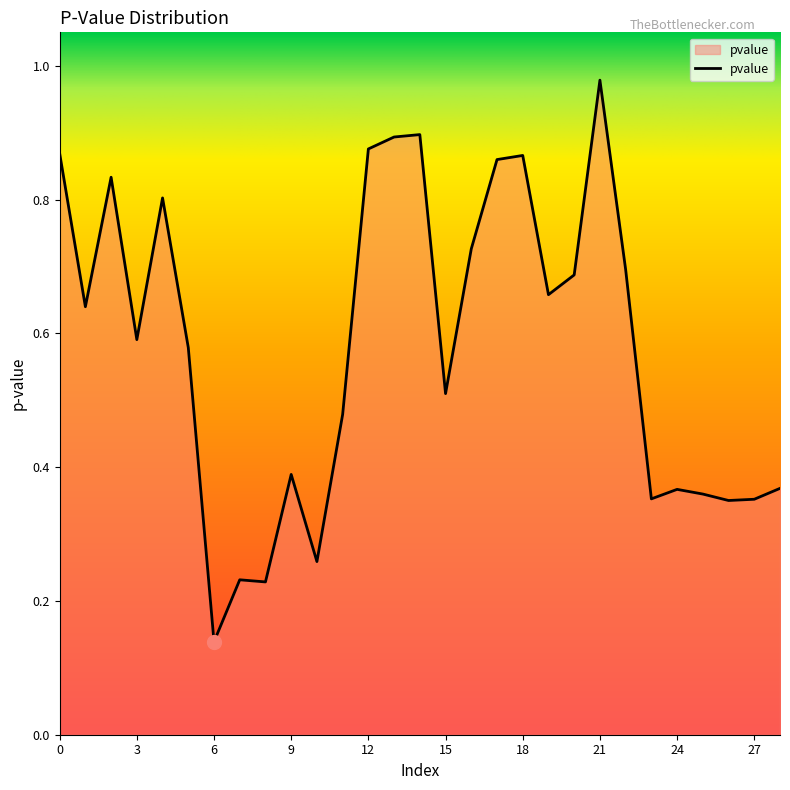

Count the number of data series in this chart.

1